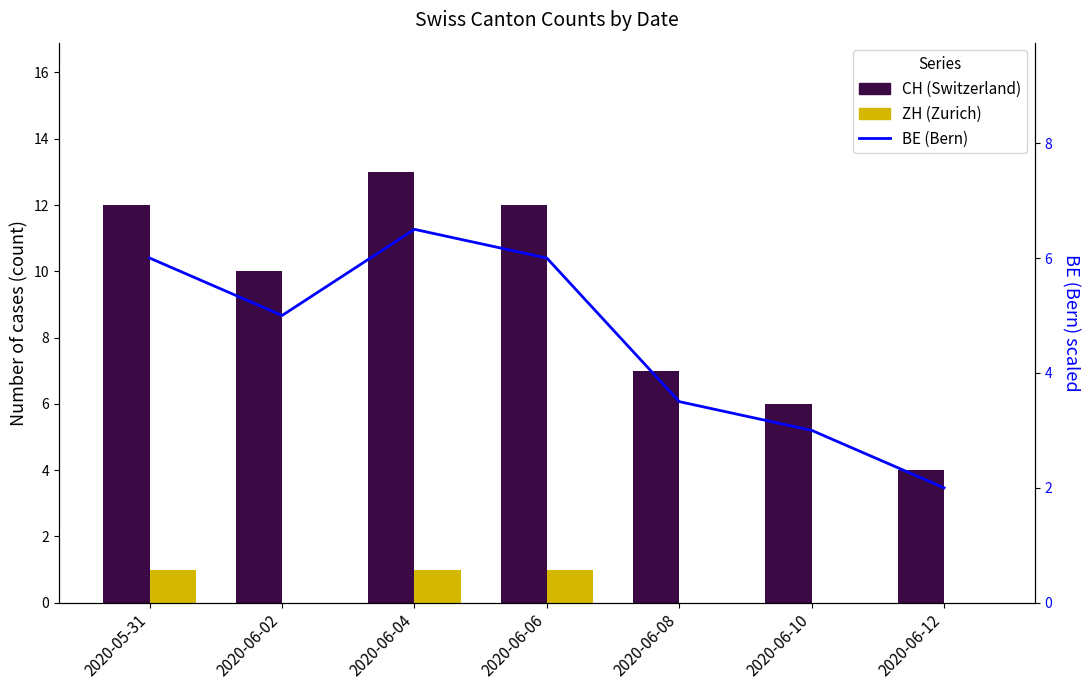

How many values in the BE (Bern) series are below 5?

3